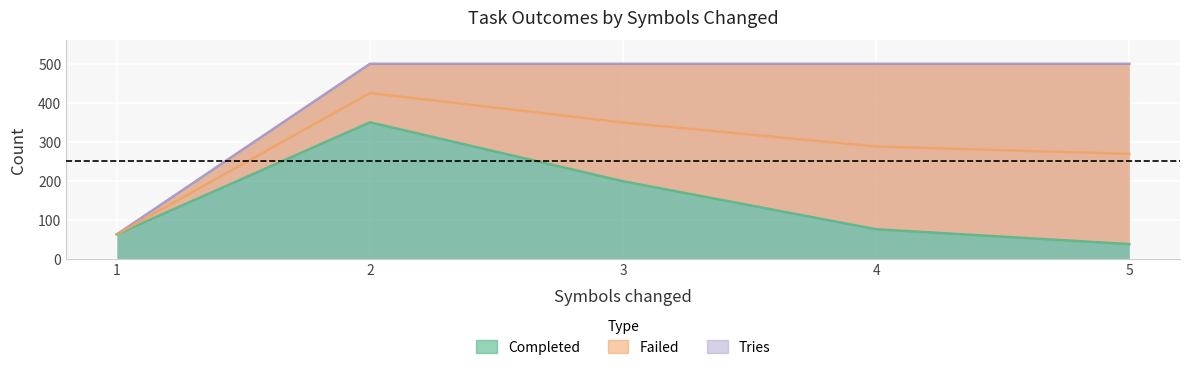

Which series has the largest range (max minus min)?

Tries